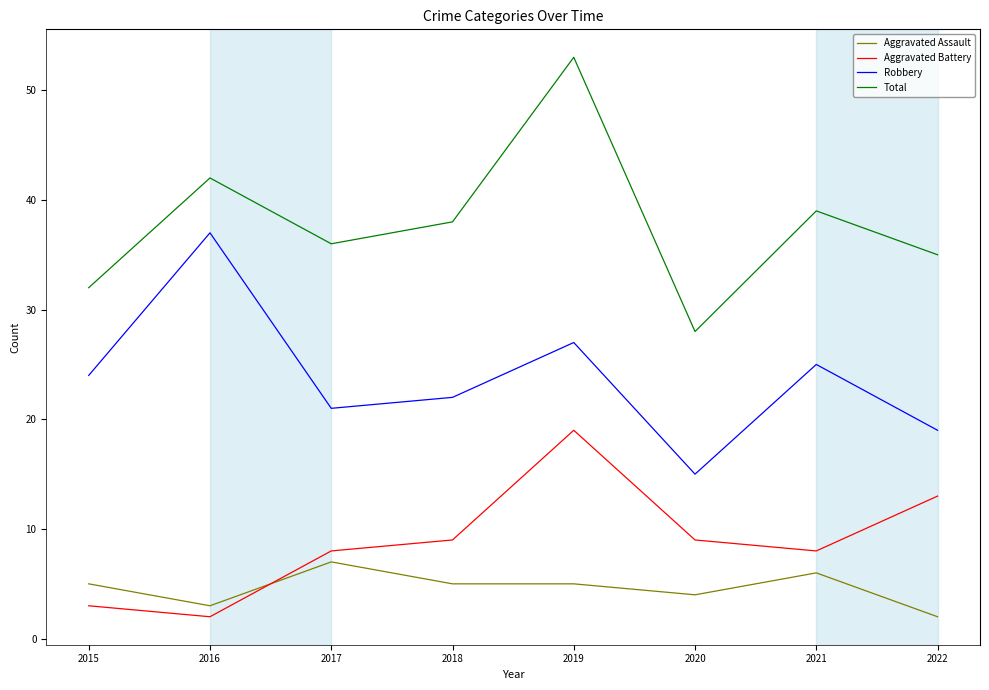

At which category does Aggravated Assault reach its first local valley?

2016